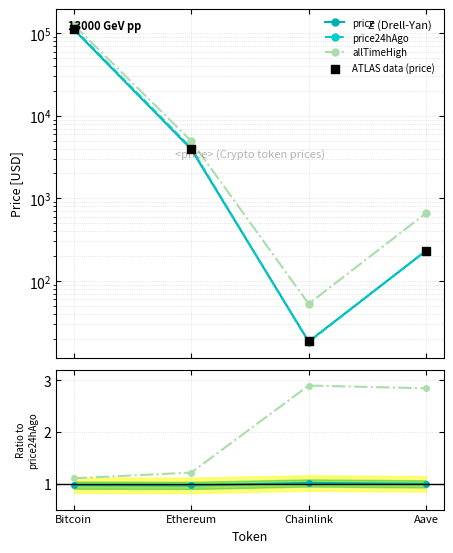

At which category is the sum across all series the highest?

Bitcoin